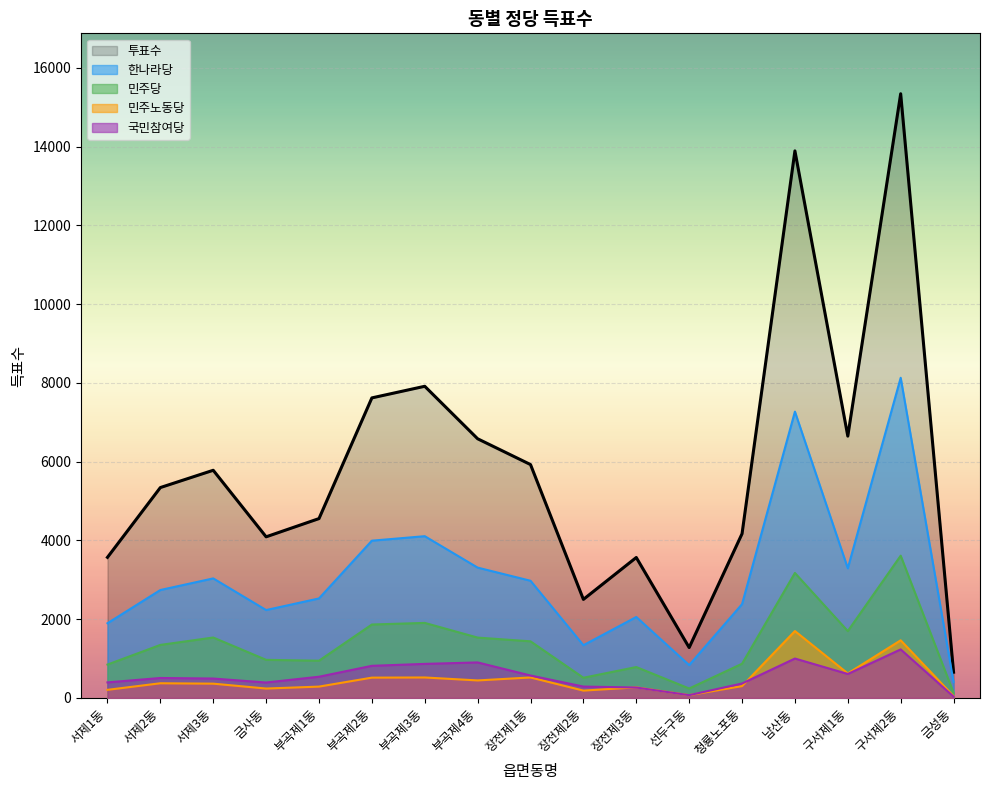

The value of 국민참여당 at 부곡제2동 is 1452. True or false?

False